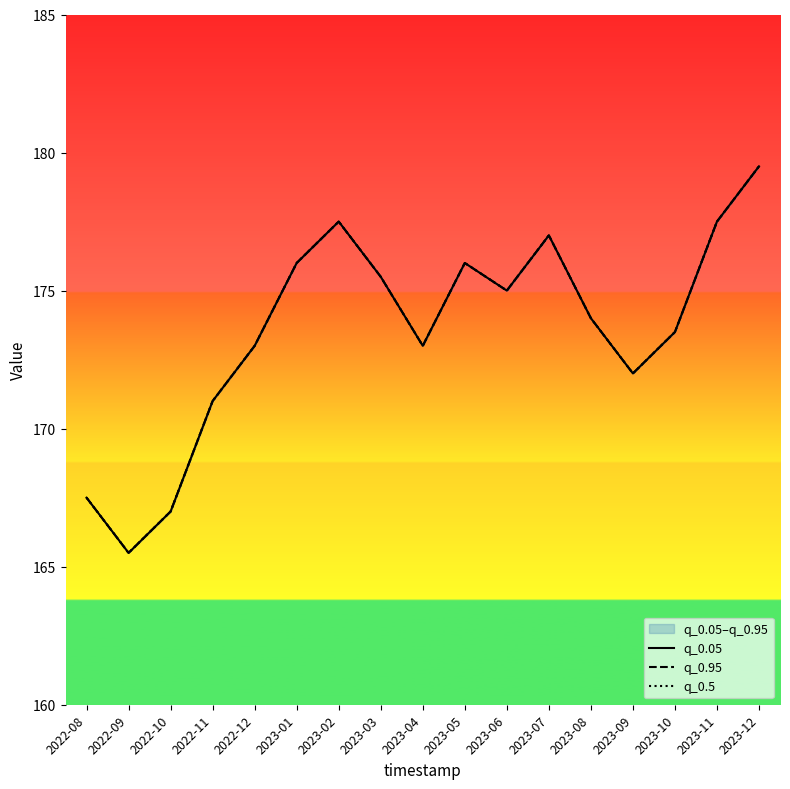

Reading left to right, what are all the values shown in this chart?

q_0.05: 2022-08=167.5	2022-09=165.5	2022-10=167.0	2022-11=171.0	2022-12=173.0	2023-01=176.0	2023-02=177.5	2023-03=175.5	2023-04=173.0	2023-05=176.0	2023-06=175.0	2023-07=177.0	2023-08=174.0	2023-09=172.0	2023-10=173.5	2023-11=177.5	2023-12=179.5
q_0.95: 2022-08=167.5	2022-09=165.5	2022-10=167.0	2022-11=171.0	2022-12=173.0	2023-01=176.0	2023-02=177.5	2023-03=175.5	2023-04=173.0	2023-05=176.0	2023-06=175.0	2023-07=177.0	2023-08=174.0	2023-09=172.0	2023-10=173.5	2023-11=177.5	2023-12=179.5
q_0.5: 2022-08=167.5	2022-09=165.5	2022-10=167.0	2022-11=171.0	2022-12=173.0	2023-01=176.0	2023-02=177.5	2023-03=175.5	2023-04=173.0	2023-05=176.0	2023-06=175.0	2023-07=177.0	2023-08=174.0	2023-09=172.0	2023-10=173.5	2023-11=177.5	2023-12=179.5